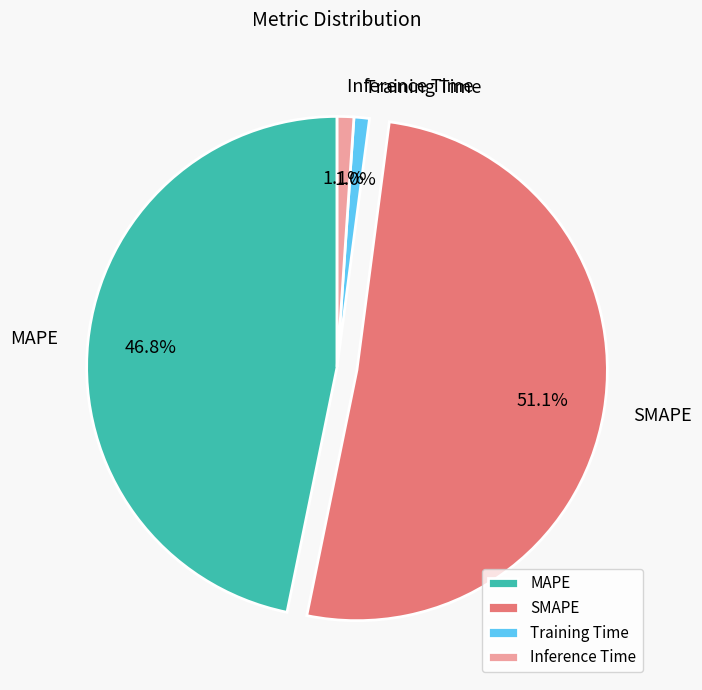

Which has a higher value, SMAPE or Inference Time?

SMAPE